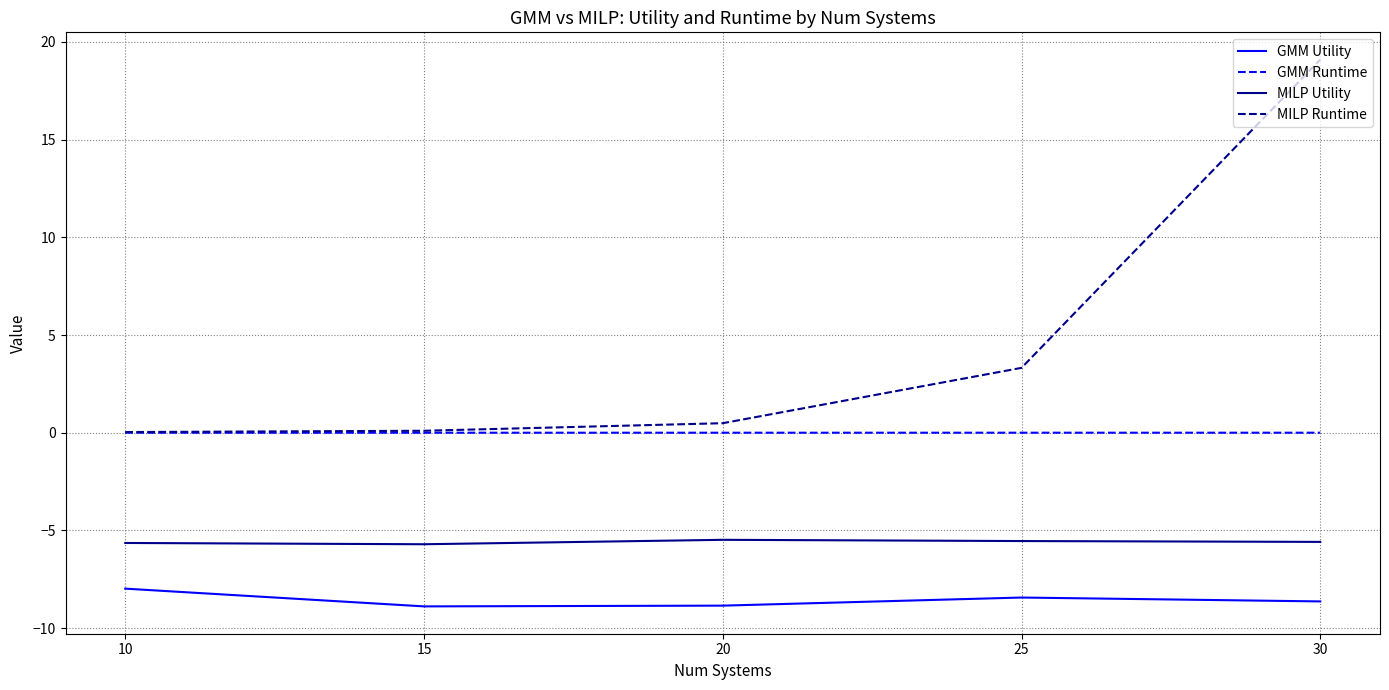

True or false: MILP Utility has a value of -2.4 at 15.

False